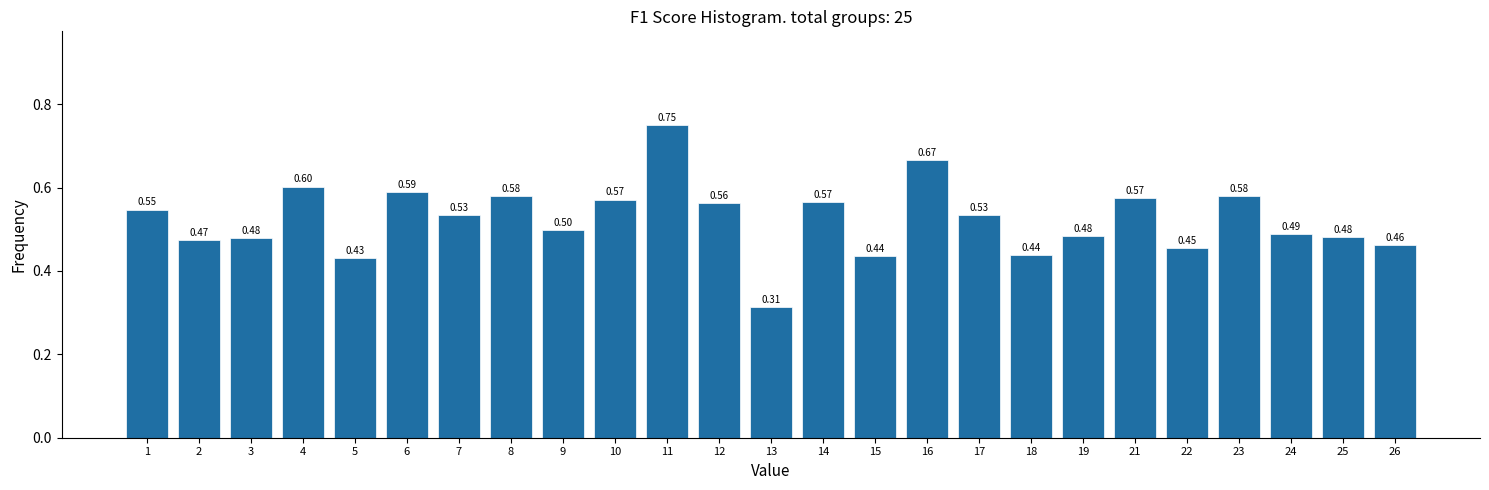

What is the average value?

0.5